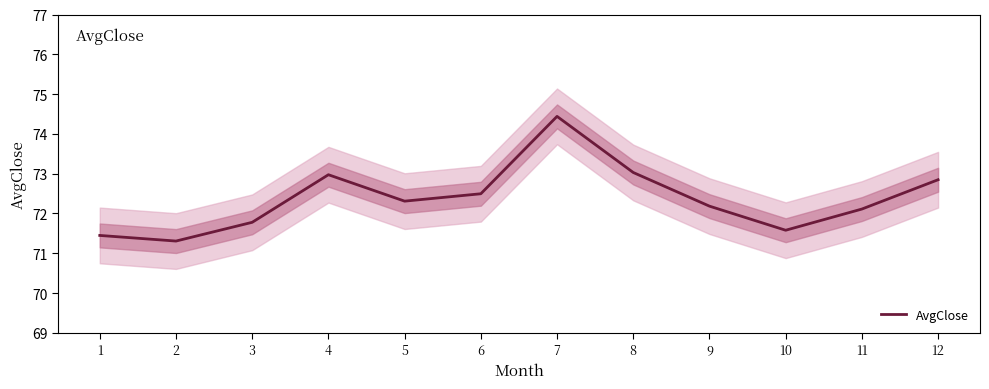

Rank the categories by value from lowest to highest.

2, 1, 10, 3, 11, 9, 5, 6, 12, 4, 8, 7